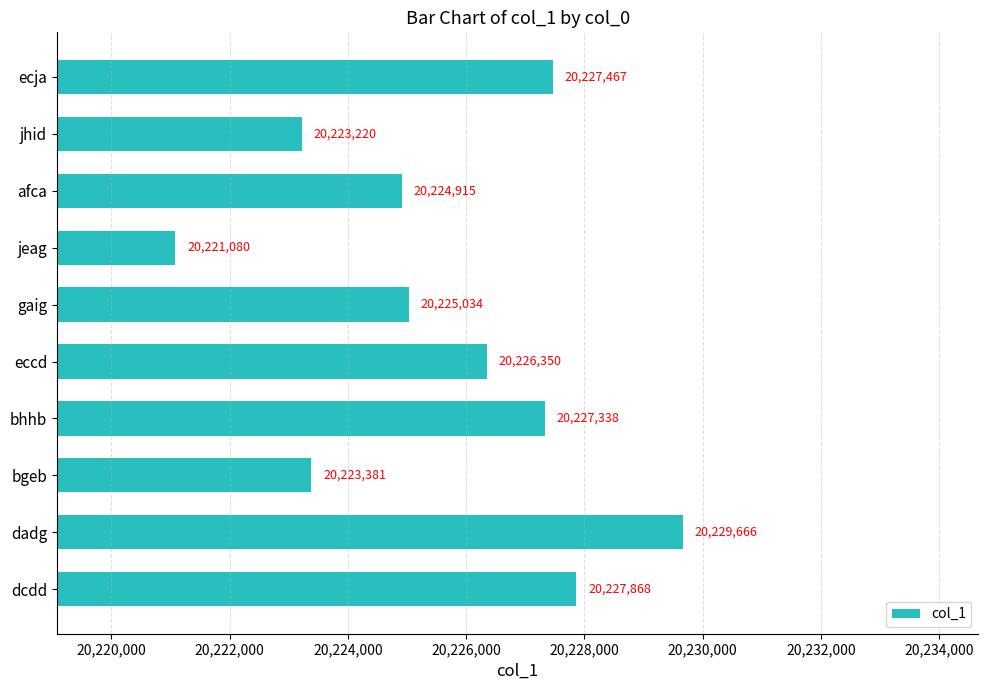

Which label corresponds to the smallest value in the chart?

jeag